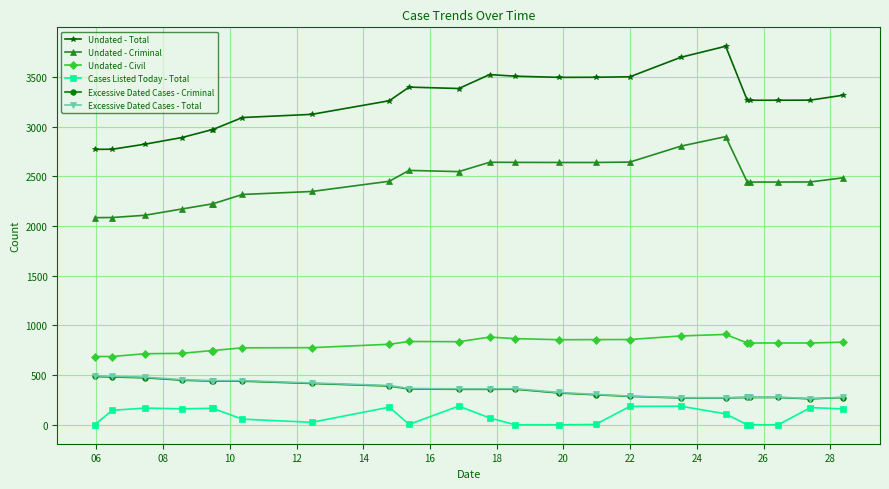

Is this an area chart (filled region under the line)?

No